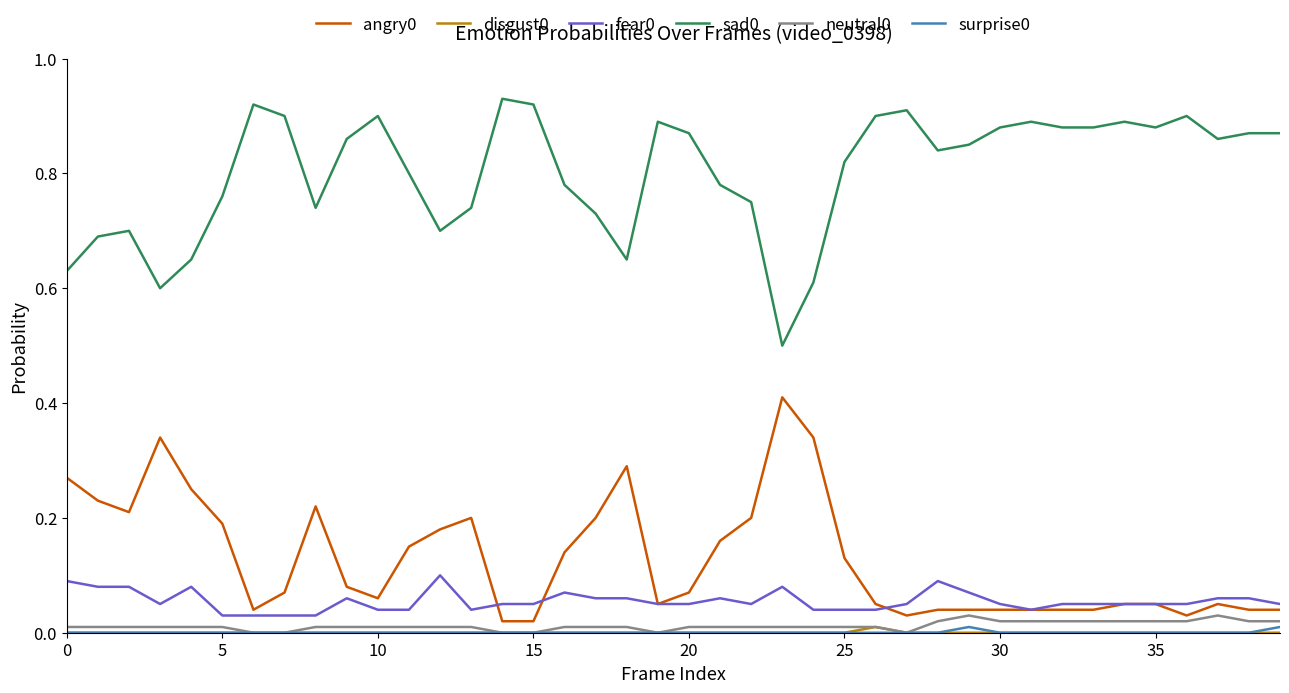

True or false: sad0 and neutral0 intersect in this chart.

False